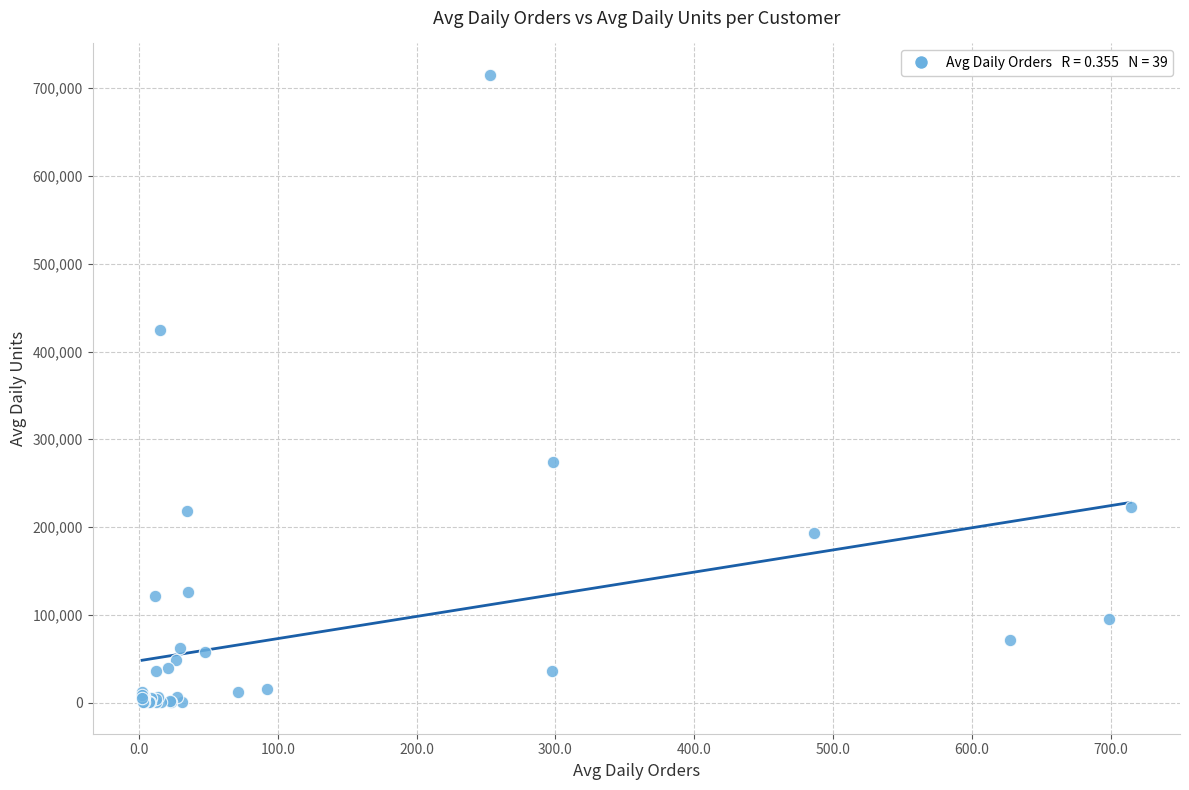

What Y value in the scatter plot is closest to 357765?

424095.6